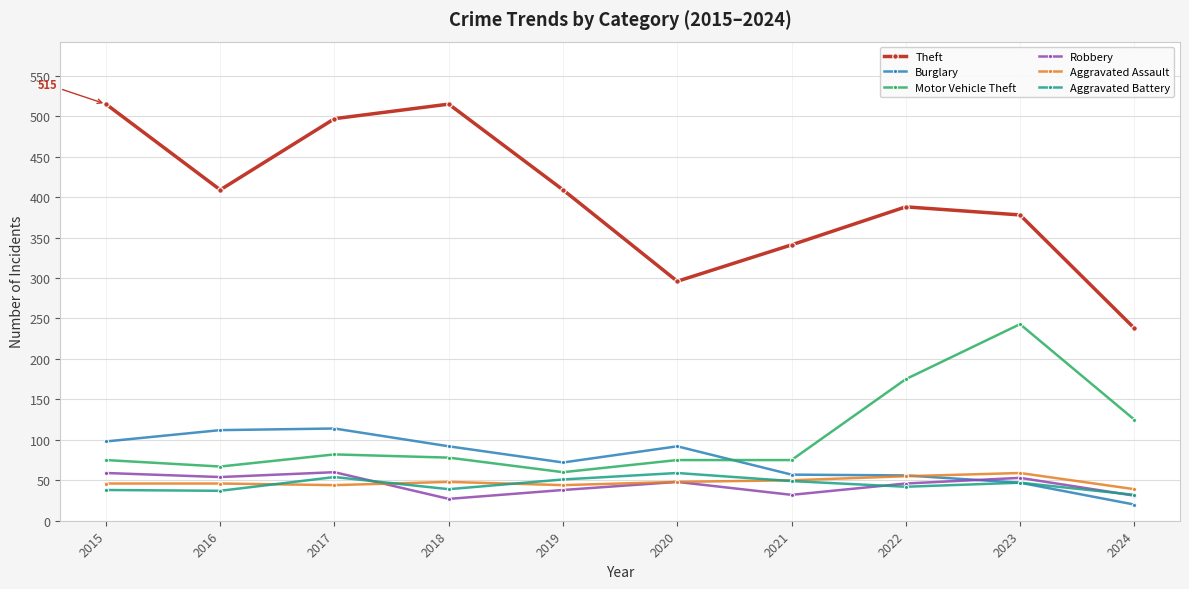

The Motor Vehicle Theft series shows 108 at 2016. True or false?

False